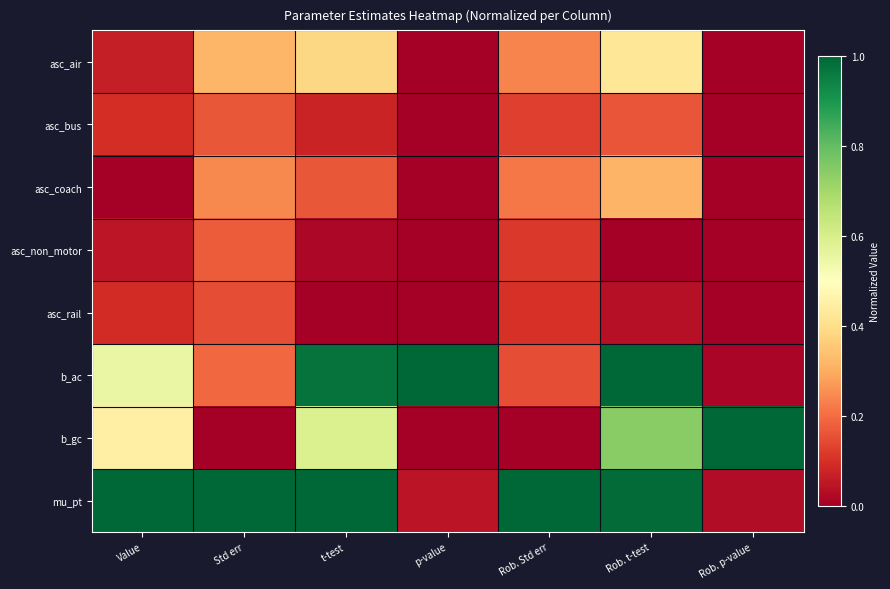

Reading left to right, extract all data points from this chart.

asc_air: Value=0.1	Std err=0.3	t-test=0.4	p-value=0.0	Rob. Std err=0.2	Rob. t-test=0.4	Rob. p-value=0.0
asc_bus: Value=0.1	Std err=0.2	t-test=0.1	p-value=0.0	Rob. Std err=0.1	Rob. t-test=0.2	Rob. p-value=0.0
asc_coach: Value=0.0	Std err=0.2	t-test=0.2	p-value=0.0	Rob. Std err=0.2	Rob. t-test=0.3	Rob. p-value=0.0
asc_non_motor: Value=0.0	Std err=0.2	t-test=0.0	p-value=0.0	Rob. Std err=0.1	Rob. t-test=0.0	Rob. p-value=0.0
asc_rail: Value=0.1	Std err=0.1	t-test=0.0	p-value=0.0	Rob. Std err=0.1	Rob. t-test=0.0	Rob. p-value=0.0
b_ac: Value=0.6	Std err=0.2	t-test=1.0	p-value=1.0	Rob. Std err=0.2	Rob. t-test=1.0	Rob. p-value=0.0
b_gc: Value=0.5	Std err=0.0	t-test=0.6	p-value=0.0	Rob. Std err=0.0	Rob. t-test=0.7	Rob. p-value=1.0
mu_pt: Value=1.0	Std err=1.0	t-test=1.0	p-value=0.0	Rob. Std err=1.0	Rob. t-test=1.0	Rob. p-value=0.0